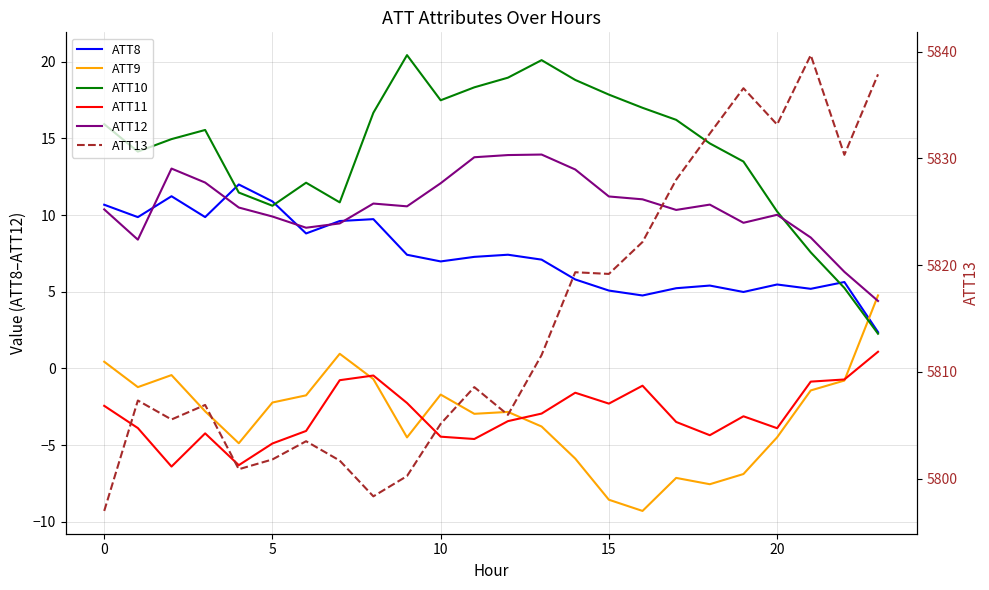

In ATT12, how many points are lower than both neighbors (excluding endpoints)?

5